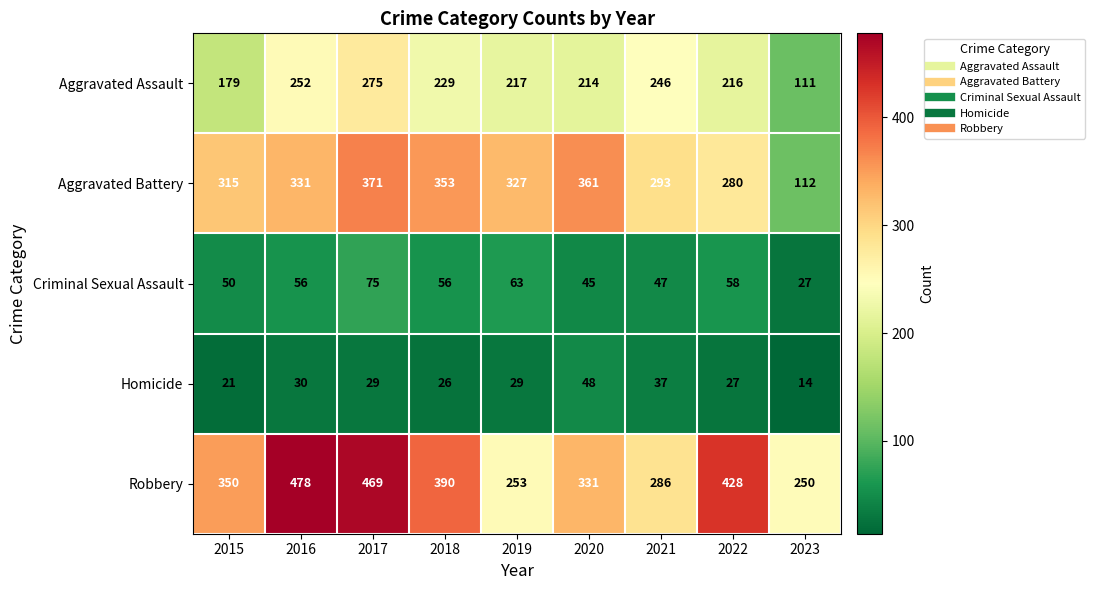

Read the Robbery value at 2021, to the nearest 10.

290